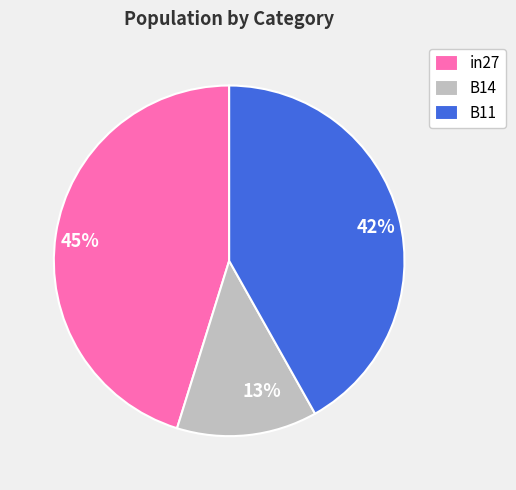

To the nearest percent, what is the difference between the in27 and B11 slice percentages?

3%